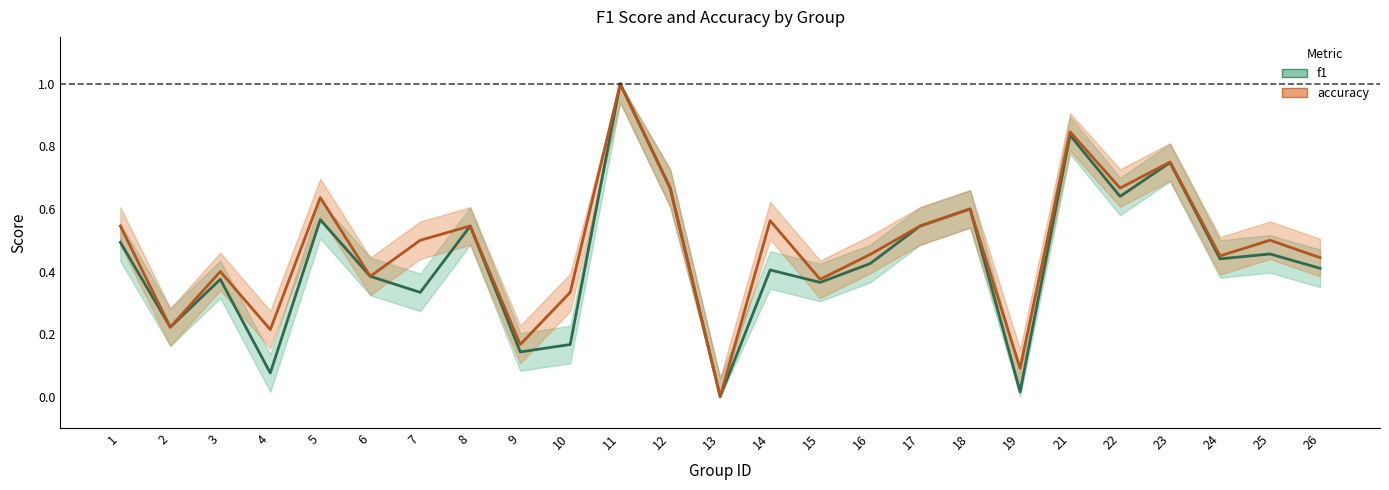

How many data points does each series have?

25